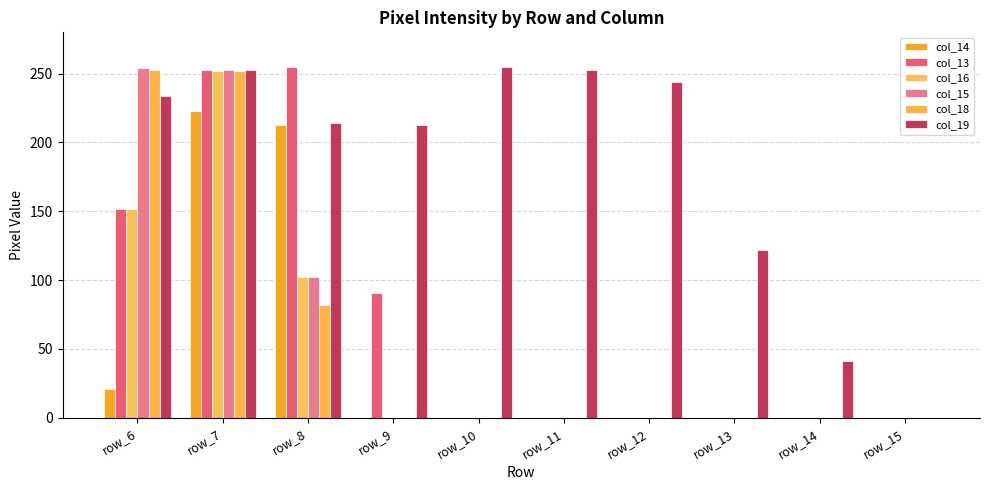

How many distinct data groups are displayed?

6